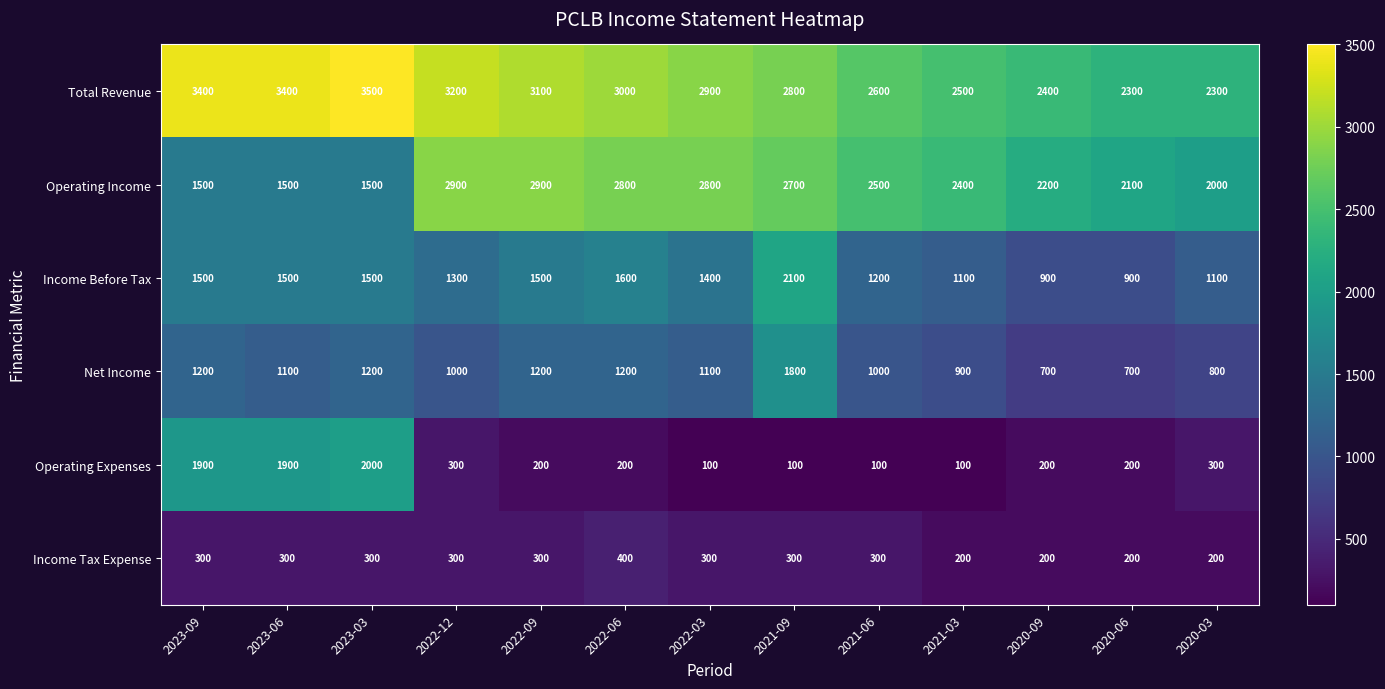

What is the smallest value displayed?

100